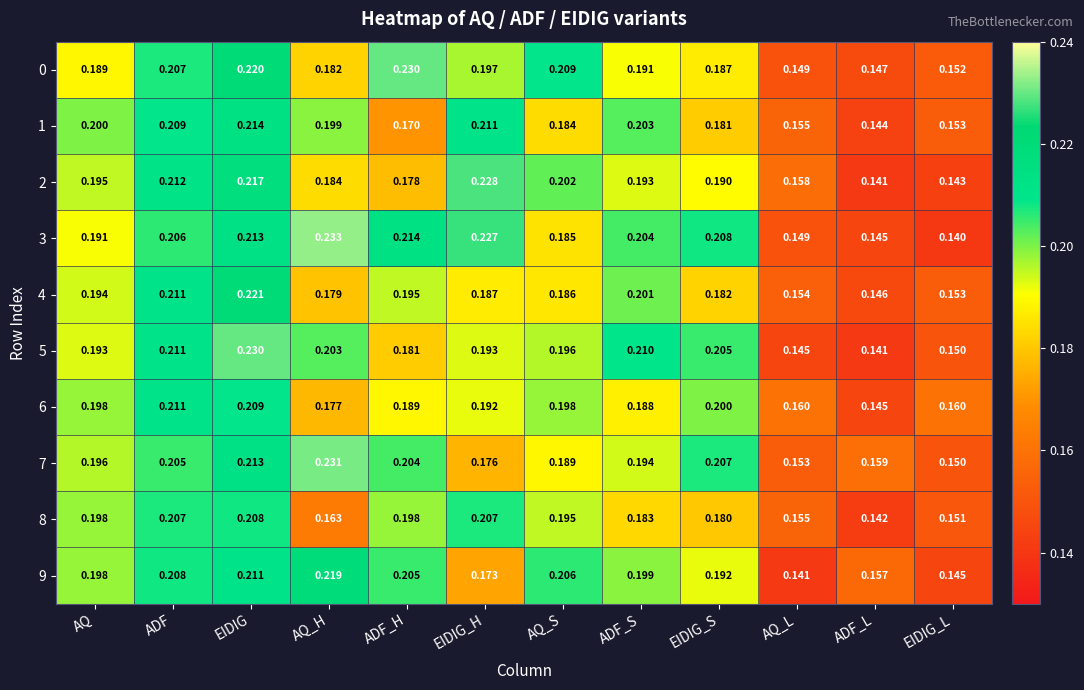

List the labels in order of 1 value, largest first.

EIDIG, EIDIG_H, ADF, ADF_S, AQ, AQ_H, AQ_S, EIDIG_S, ADF_H, AQ_L, EIDIG_L, ADF_L